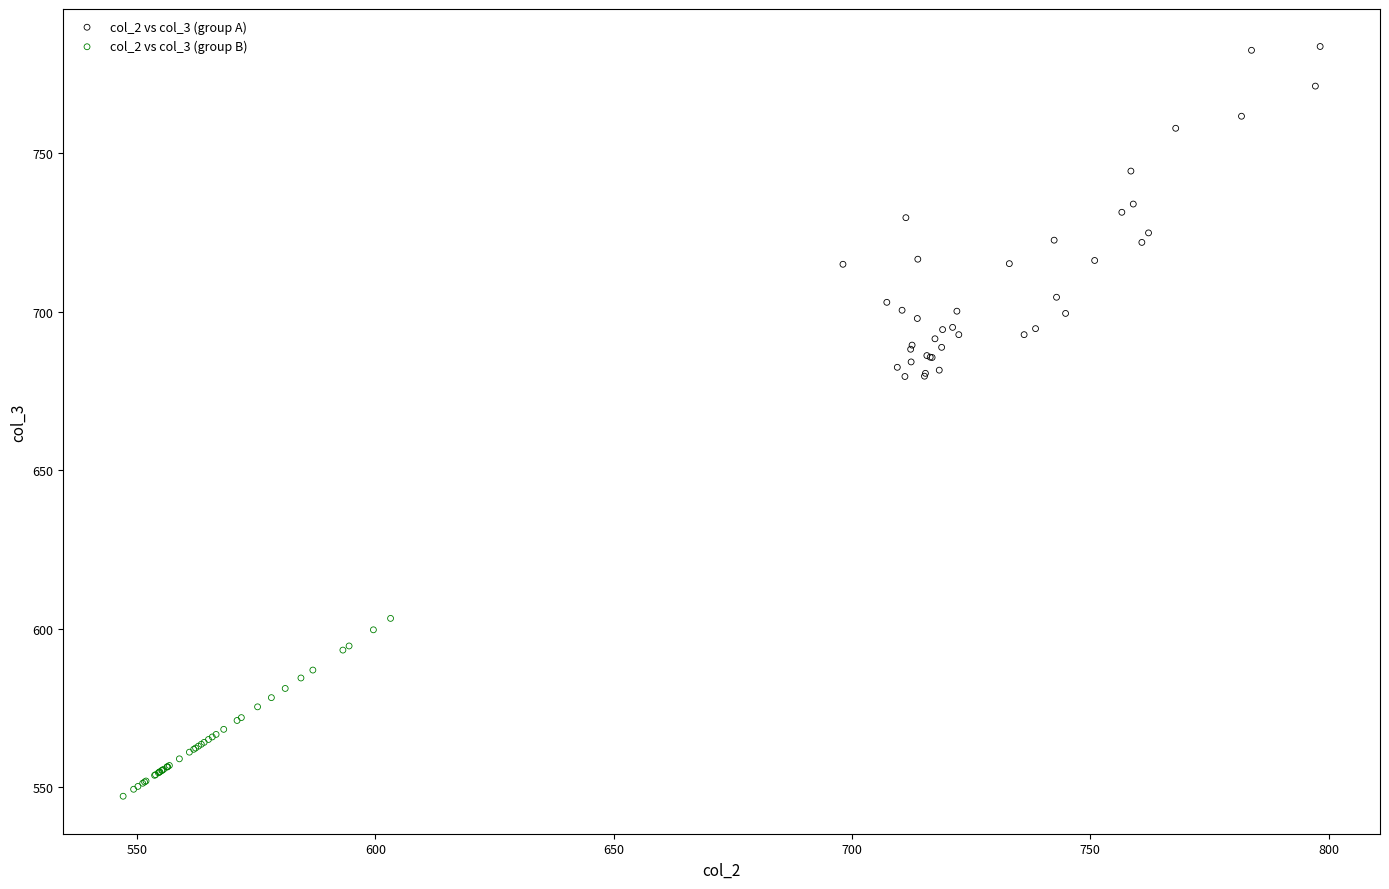

Which series has the widest spread of Y values?

col_2 vs col_3 (group A)